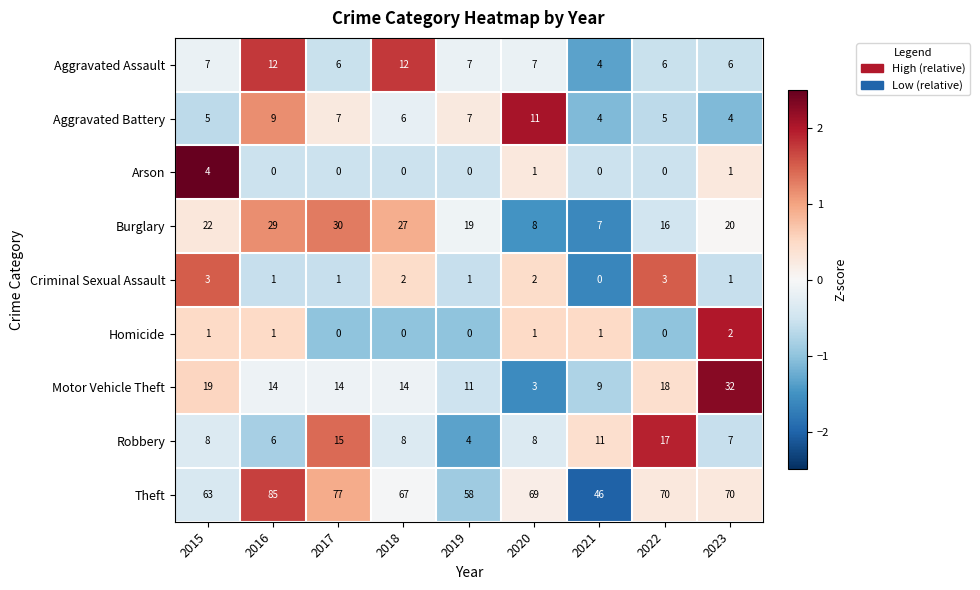

What is the difference between the maximum and second lowest values in the Theft series?

27